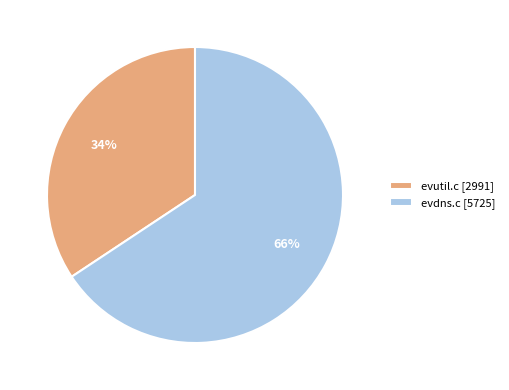

To the nearest percent, what portion does evdns.c represent?

66%